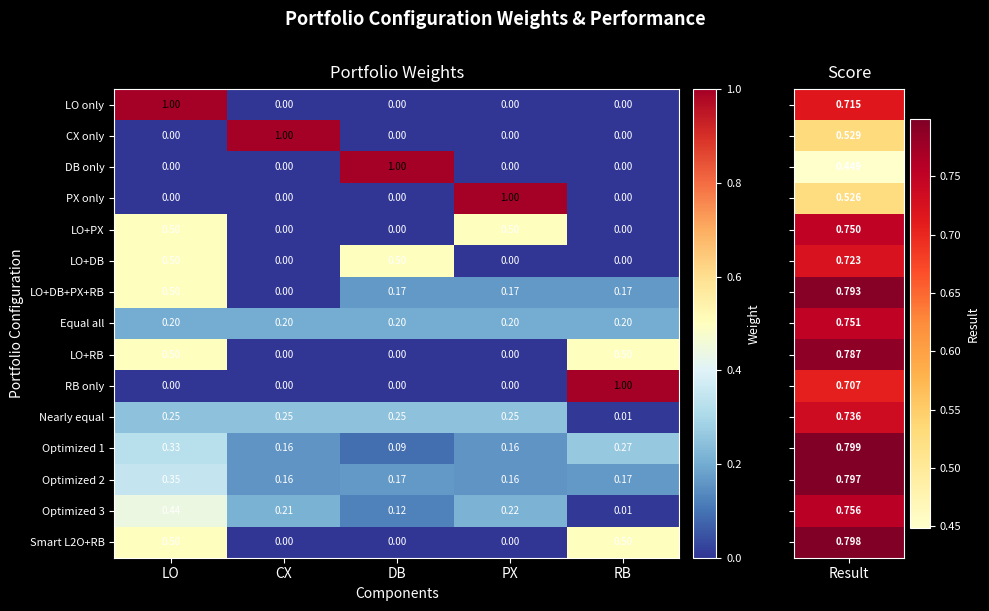

At which category is the sum across all series the highest?

LO